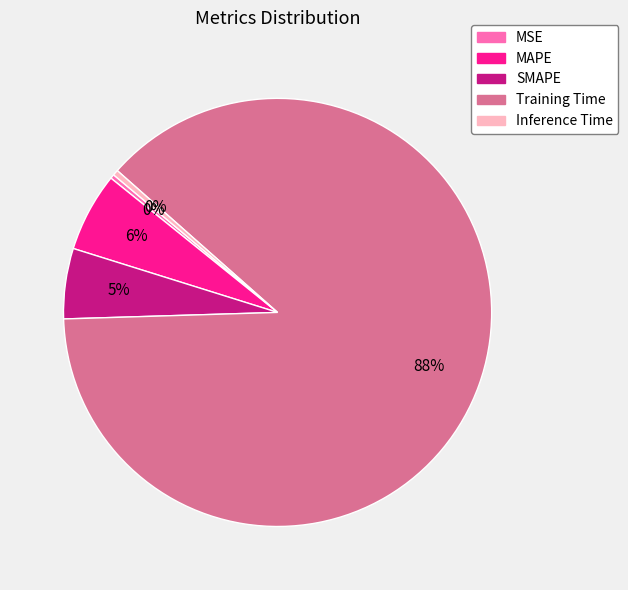

Combined, do Training Time and MSE account for over 50%?

Yes